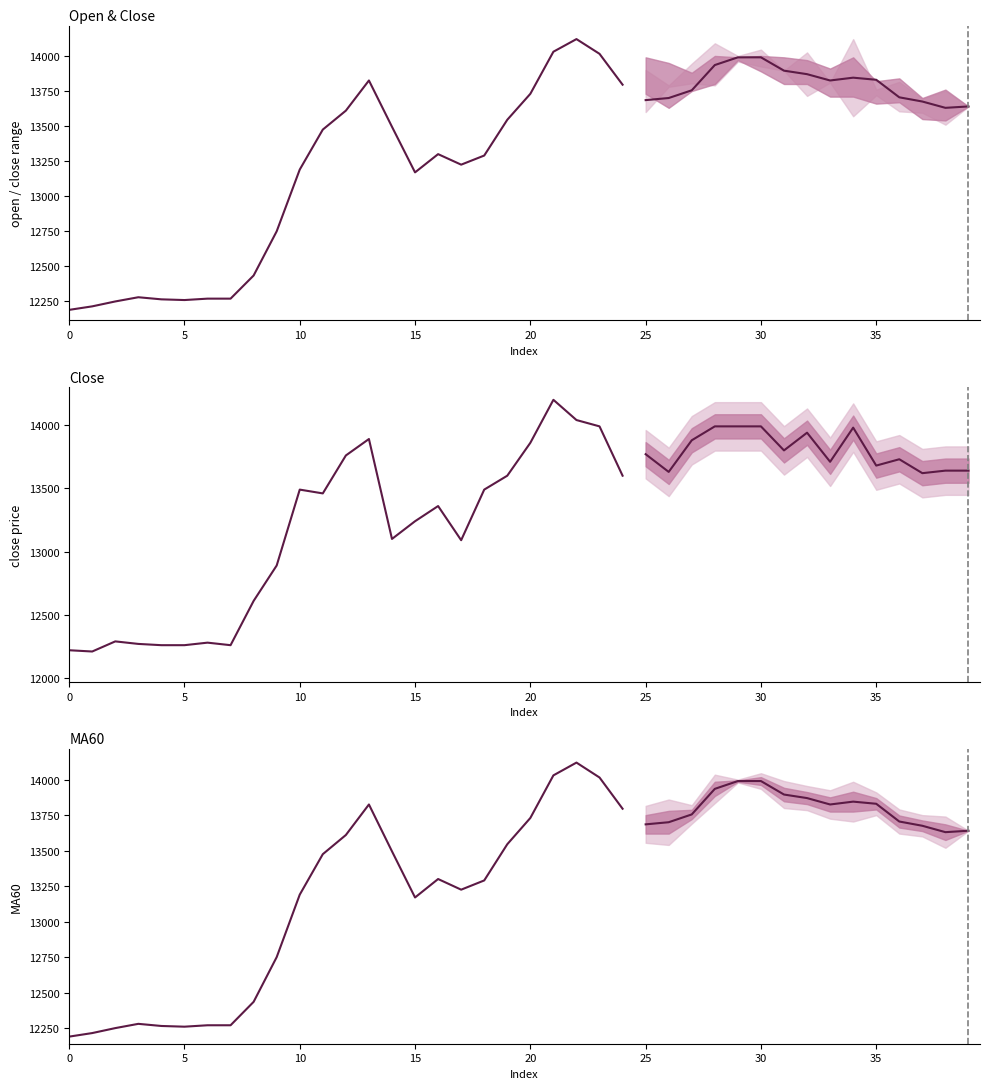

What is the difference between the maximum and minimum values in the close price series?

1990